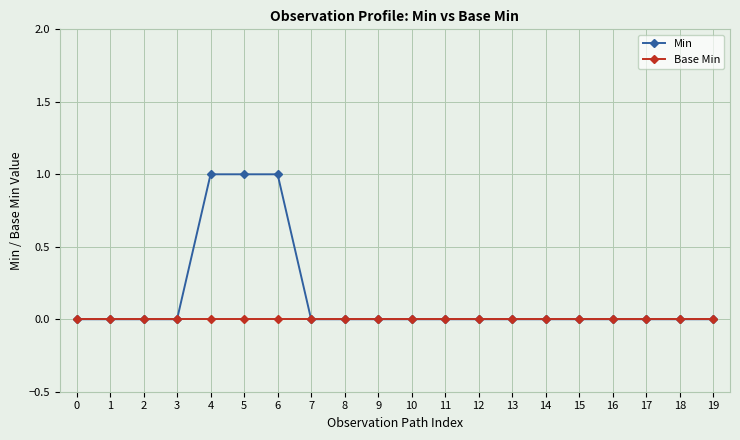

What is the sum of all Min values?

3